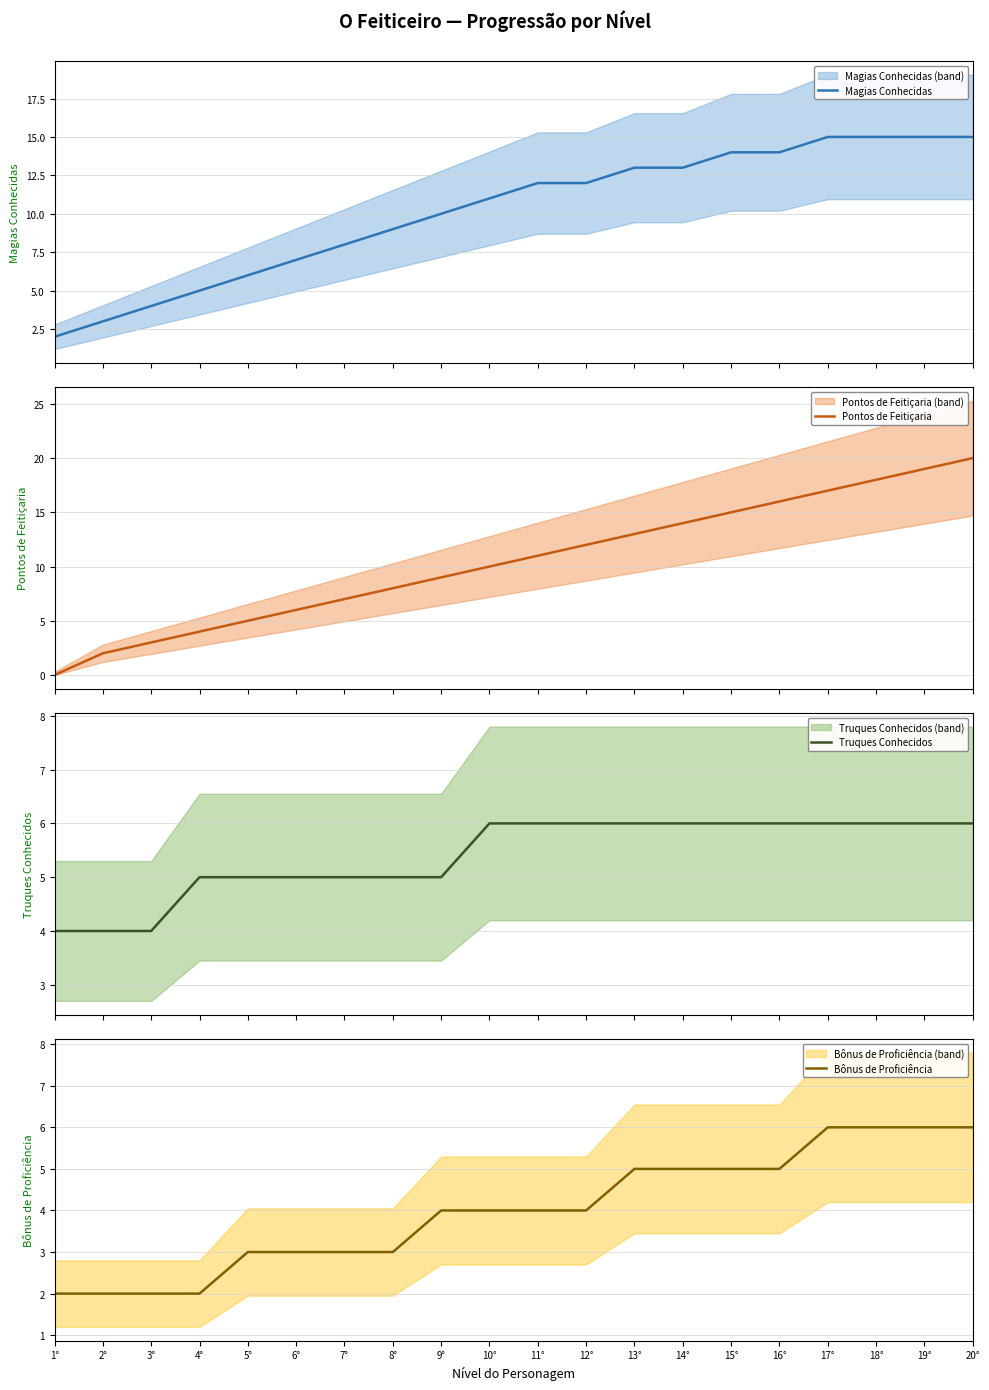

List the series in order of their peak value, highest first.

Pontos de Feitiçaria, Magias Conhecidas, Truques Conhecidos, Bônus de Proficiência